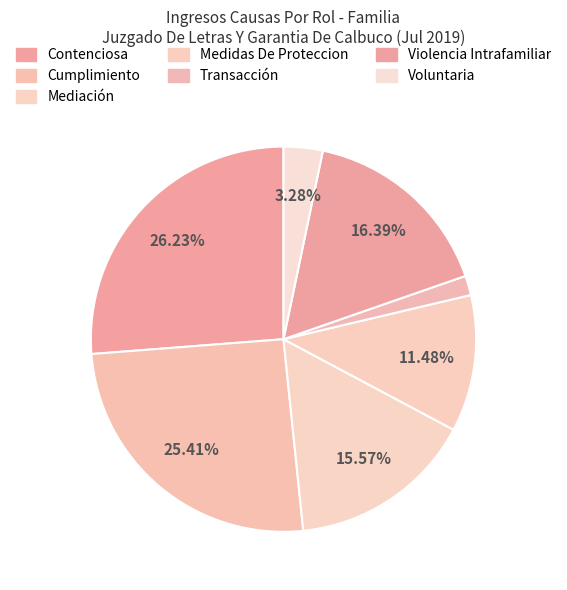

What percentage is the Transacción slice, to the nearest percent?

2%